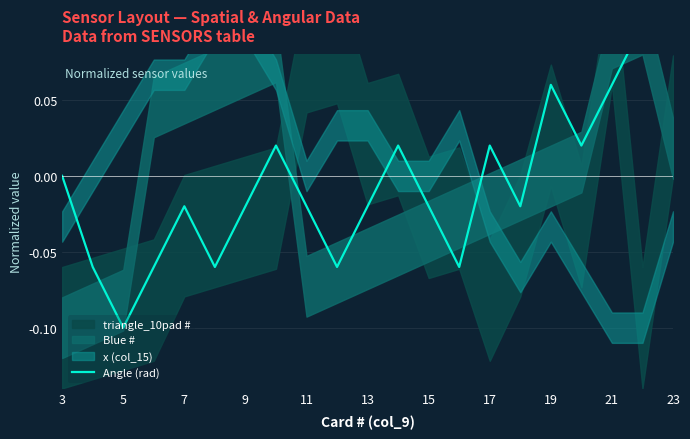

At which label is the value closest to 0?

3